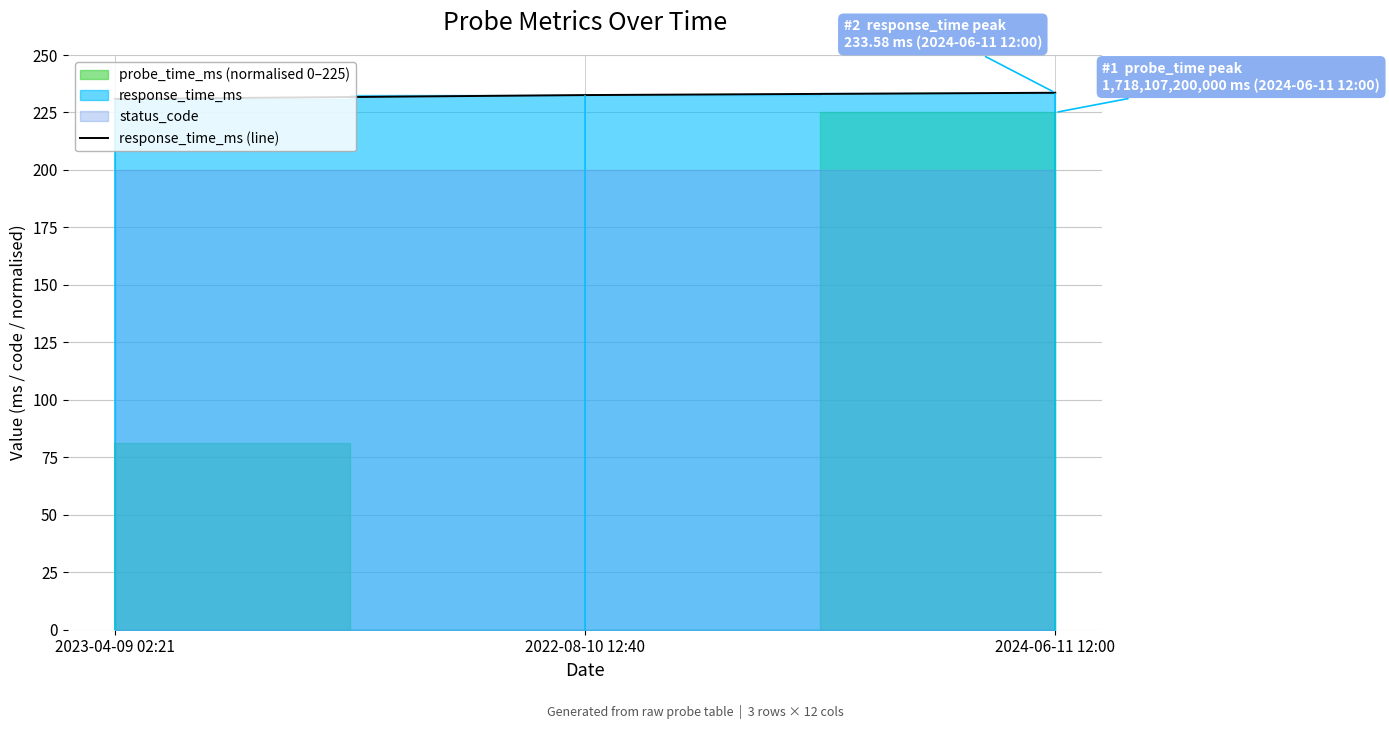

What is the lowest value of the response_time_ms (line) series?

230.9